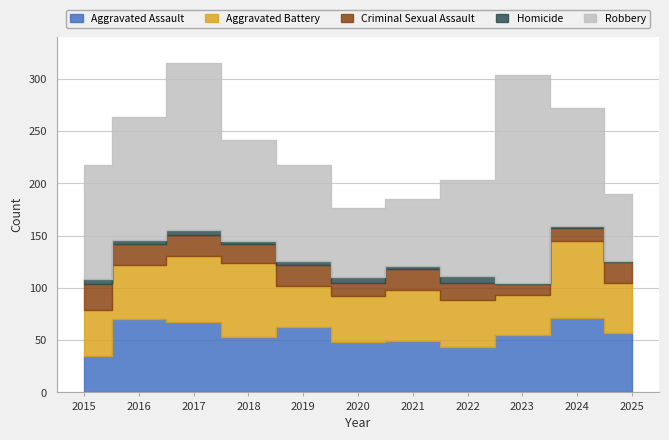

True or false: Criminal Sexual Assault and Aggravated Battery intersect in this chart.

False